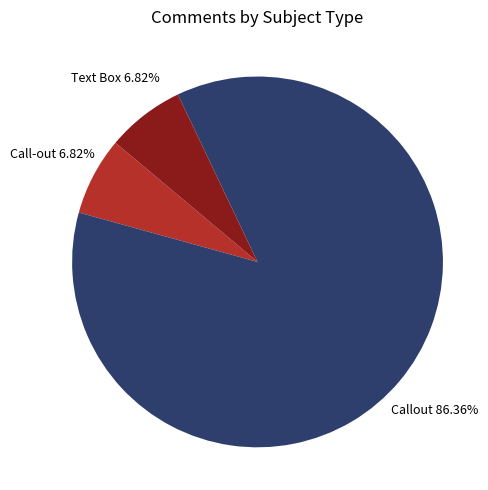

What is the majority slice?

Callout